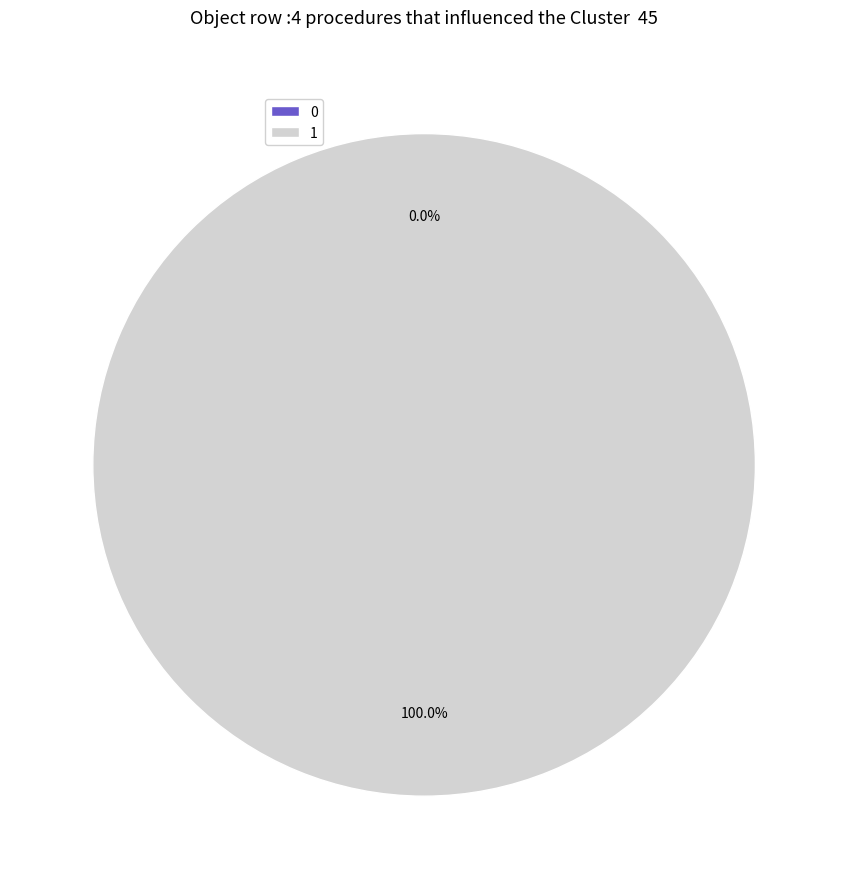

How many slices are in this pie chart?

2